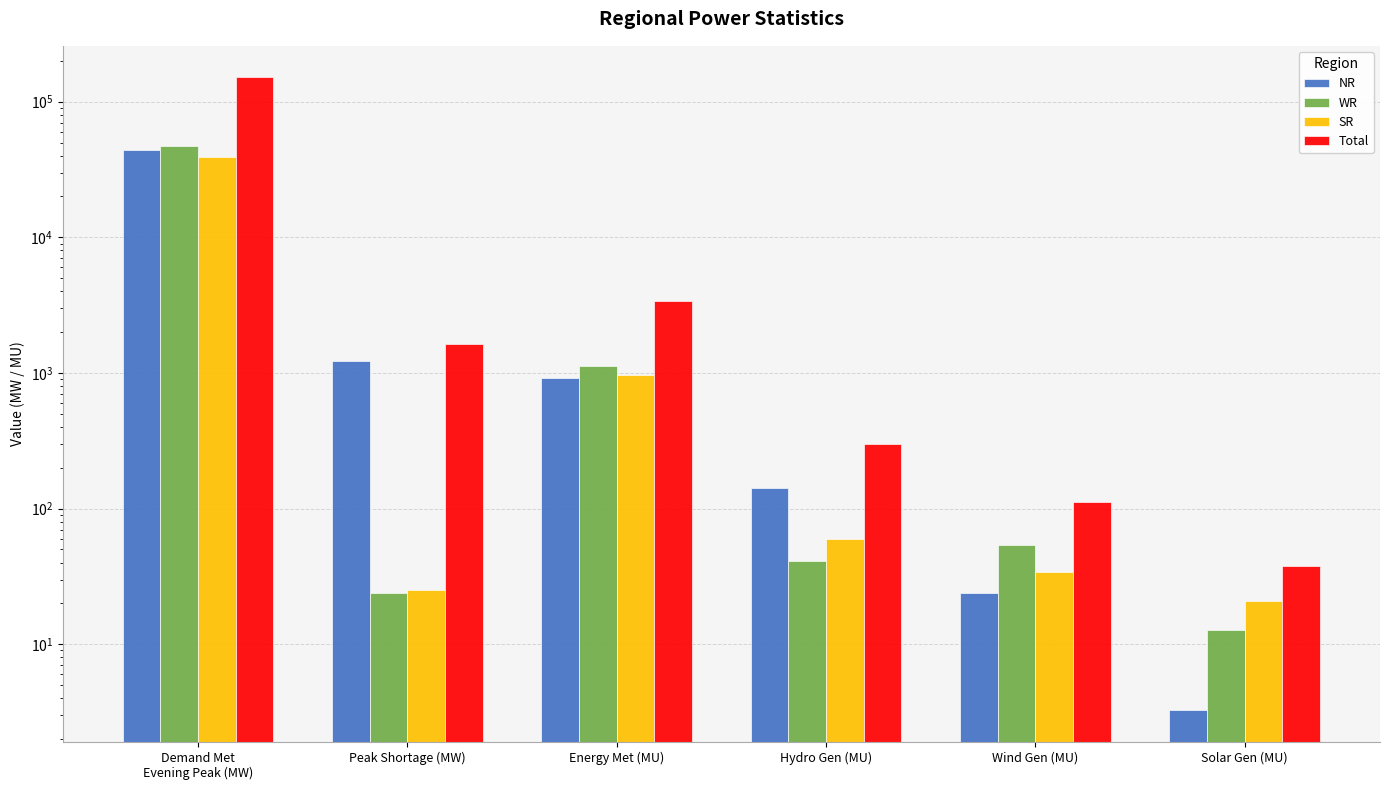

What is the sum of the SR values at Solar Gen (MU) and Peak Shortage (MW)?

46.0